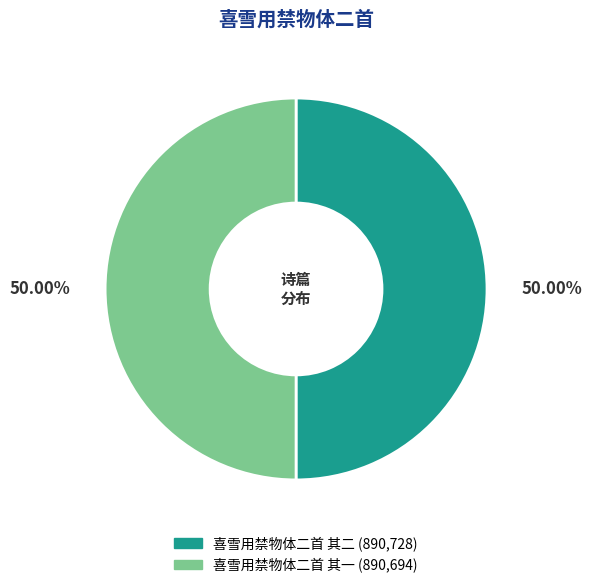

Combined, do 喜雪用禁物体二首 其一 and 喜雪用禁物体二首 其二 account for over 50%?

Yes